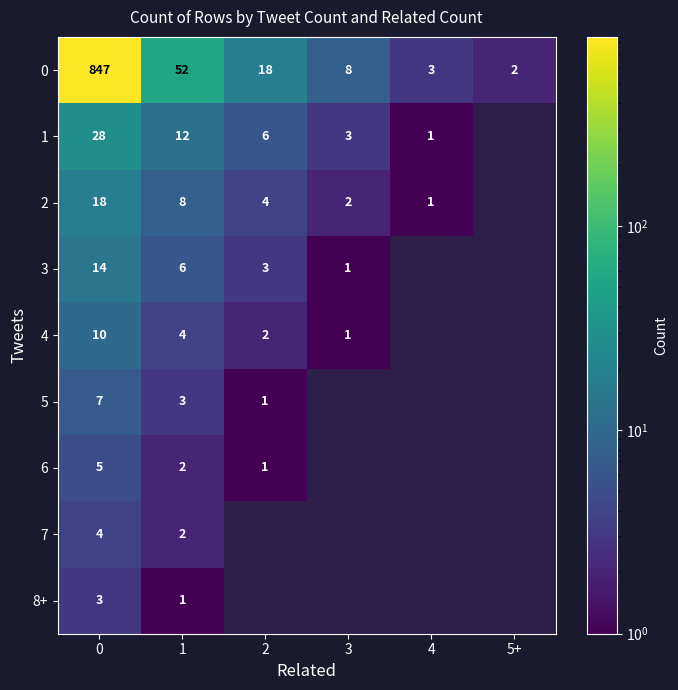

What value does the 0 series have at 0, to the nearest 100?

800